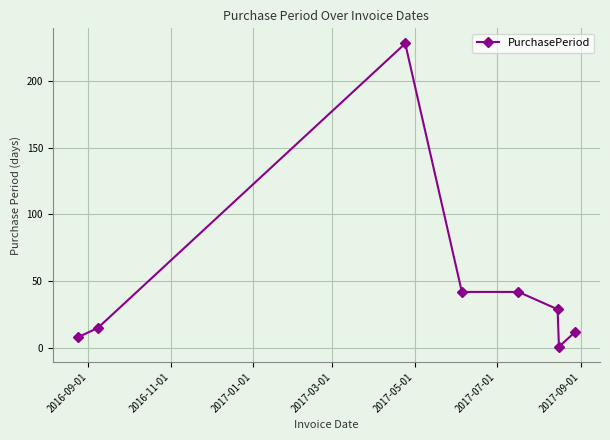

What is the sum of all values?

377